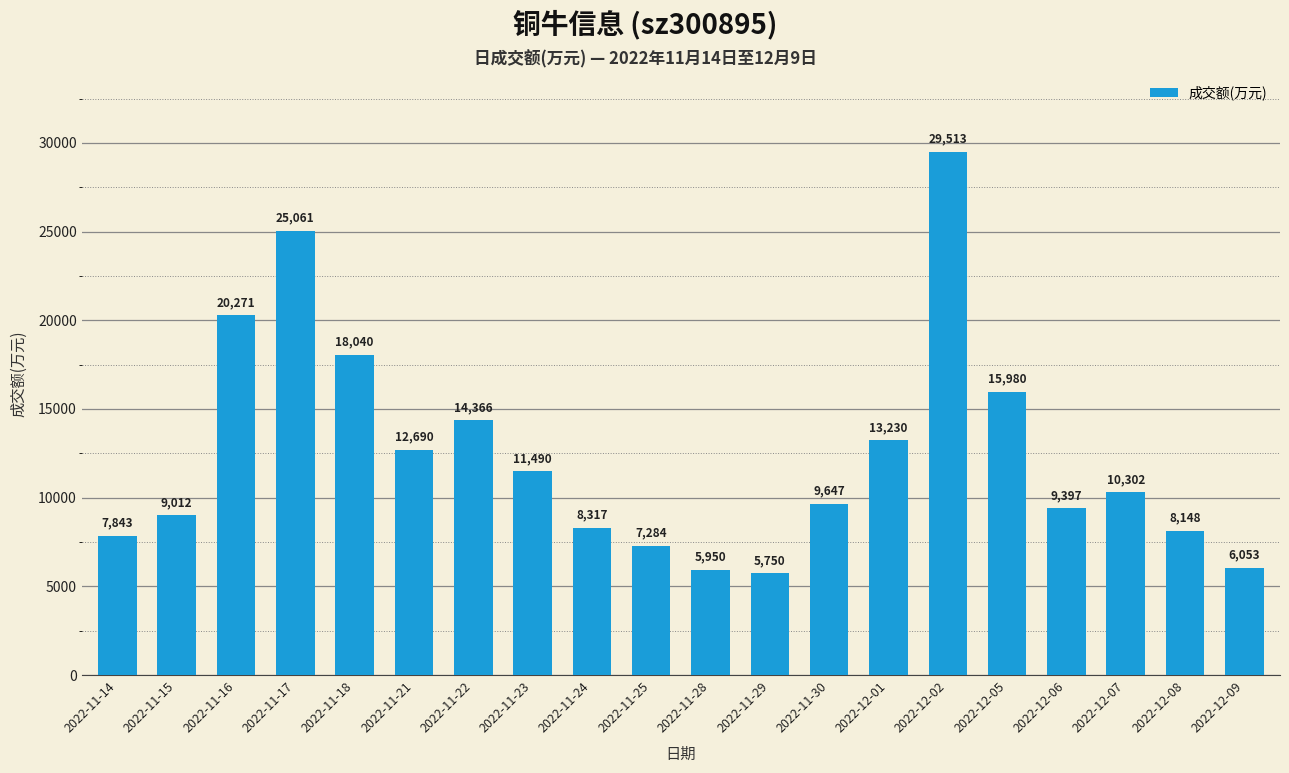

The value at 2022-11-16 is 5591. True or false?

False